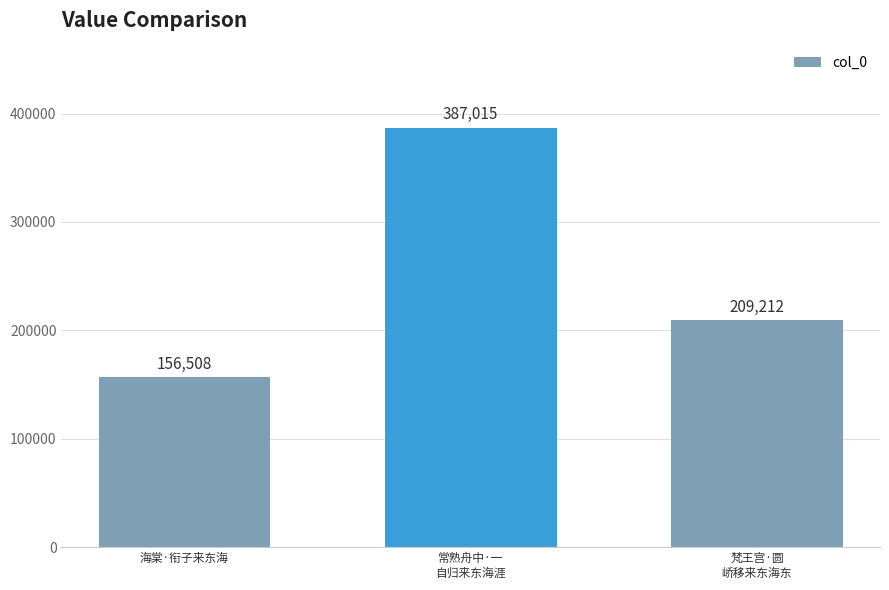

The value at 常熟舟中·一
自归来东海涯 is 593984. True or false?

False